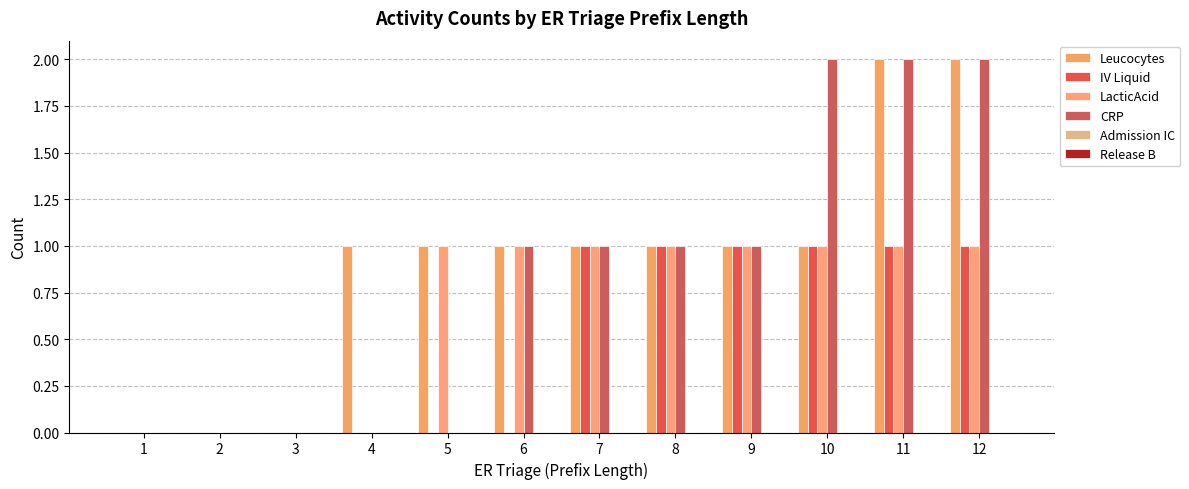

Are the bars horizontal?

No